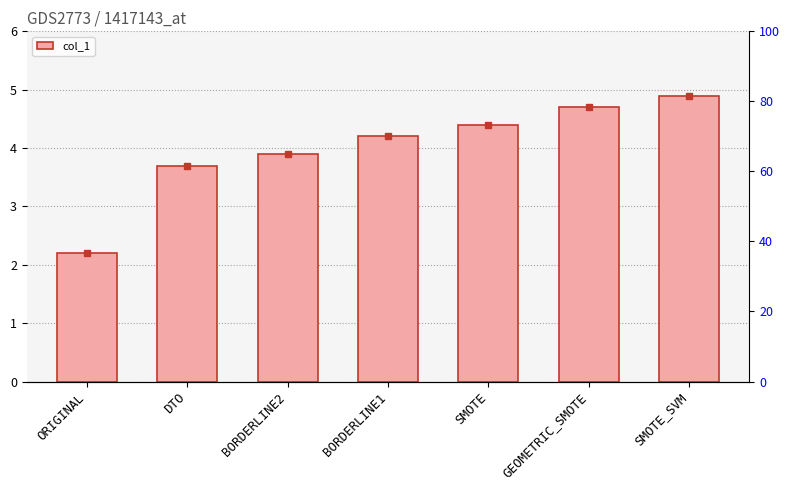

Rank the categories by value from highest to lowest.

SMOTE_SVM, GEOMETRIC_SMOTE, SMOTE, BORDERLINE1, BORDERLINE2, DTO, ORIGINAL